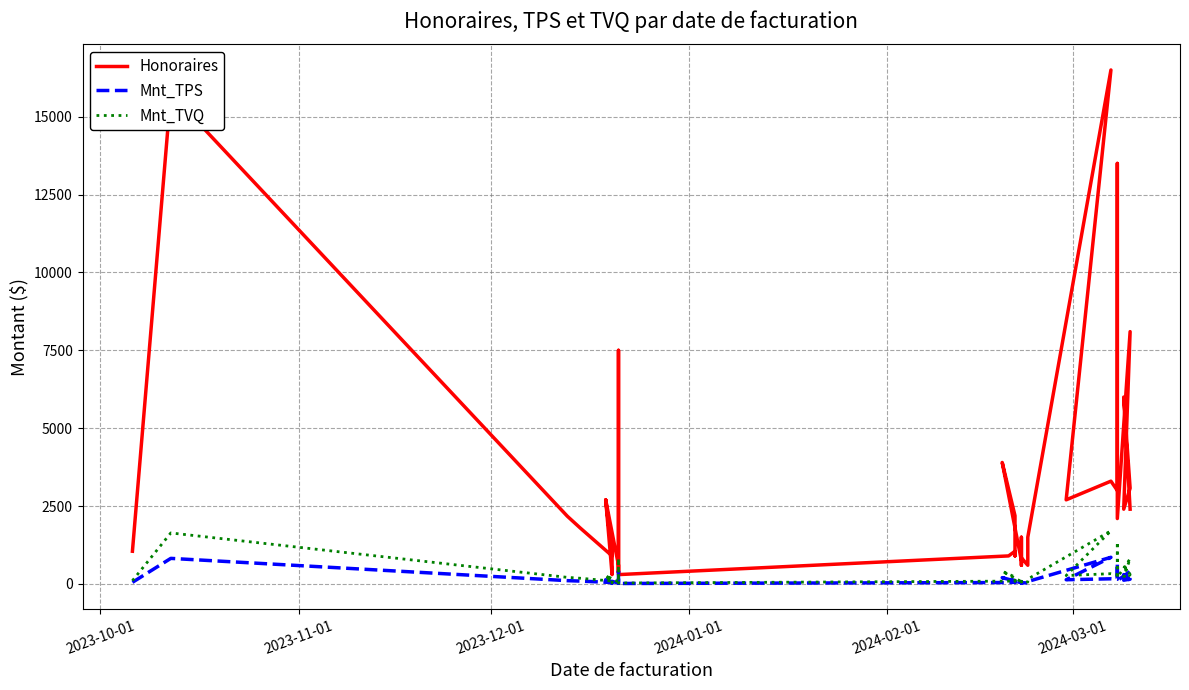

List the series in order of their peak value, lowest first.

Mnt_TPS, Mnt_TVQ, Honoraires